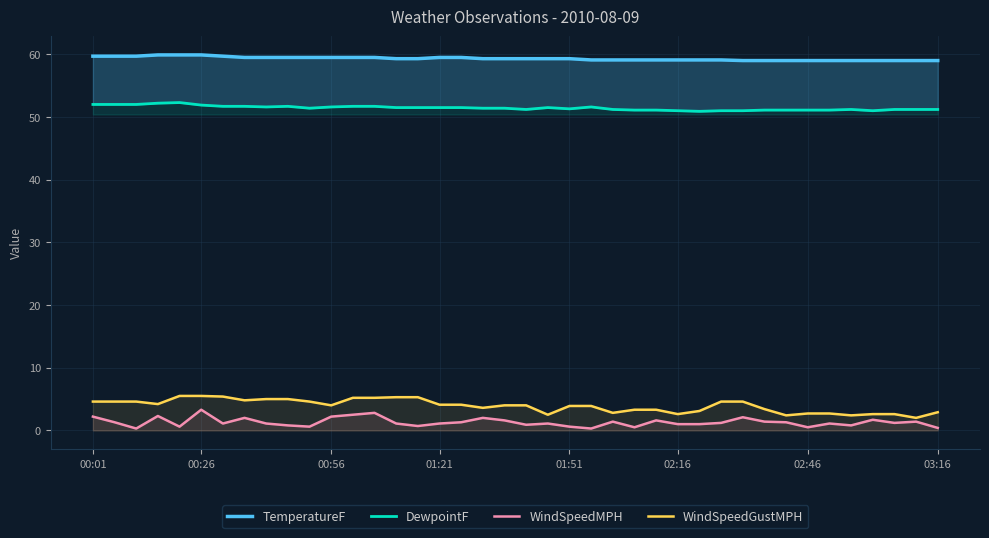

Which series has the widest spread of values?

WindSpeedGustMPH